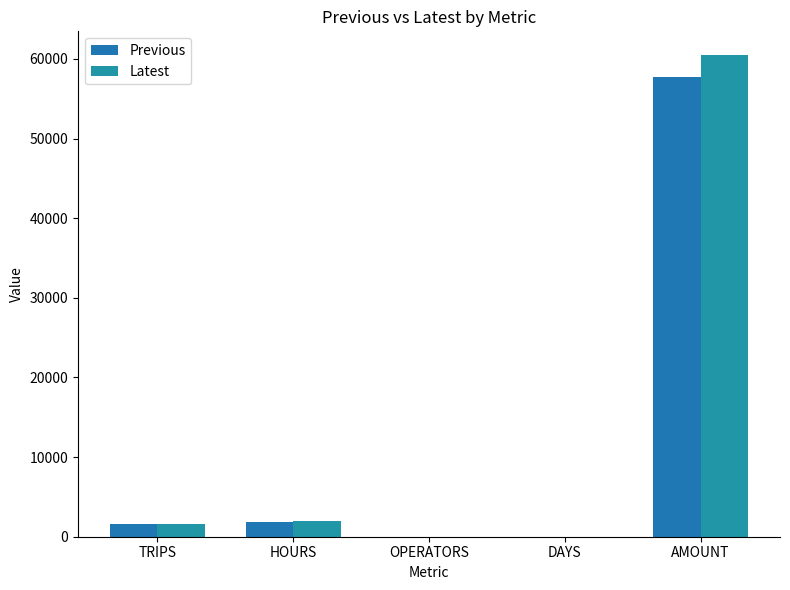

What is the difference between the maximum and minimum values in the Latest series?

60430.4